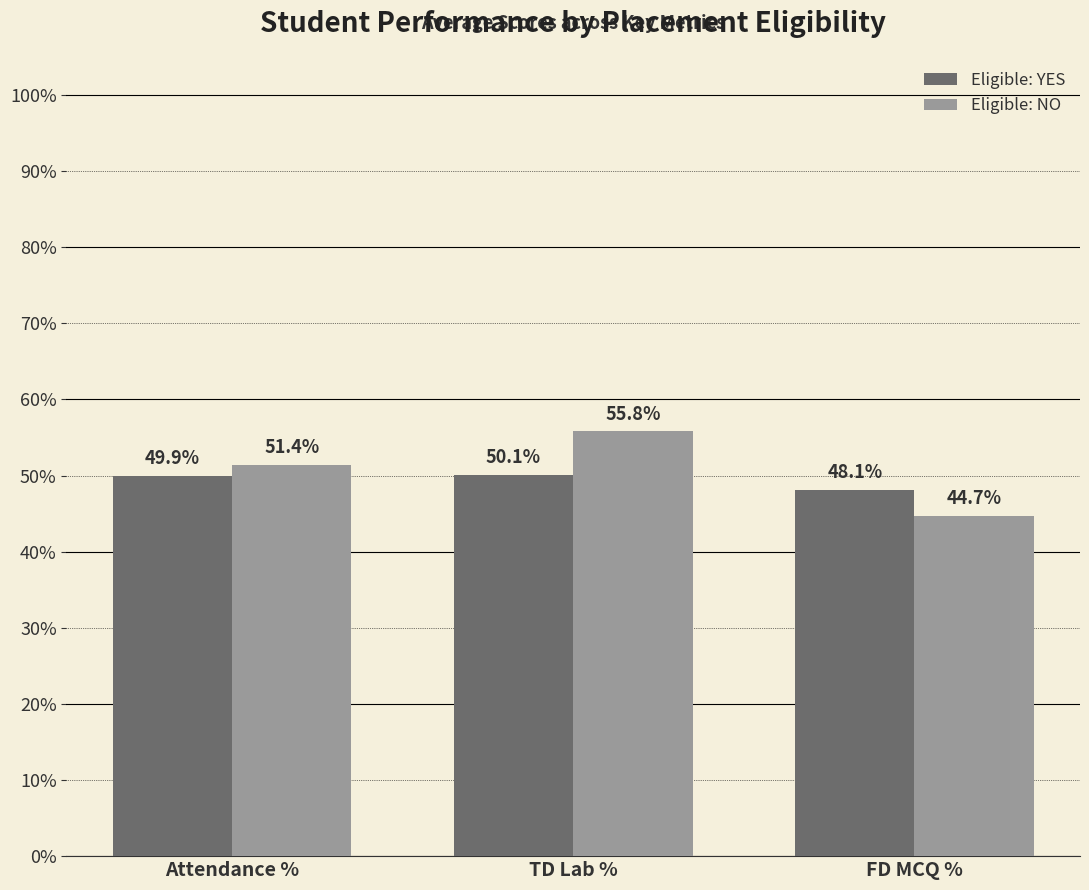

What is the average value of the Eligible: YES series?

49.4